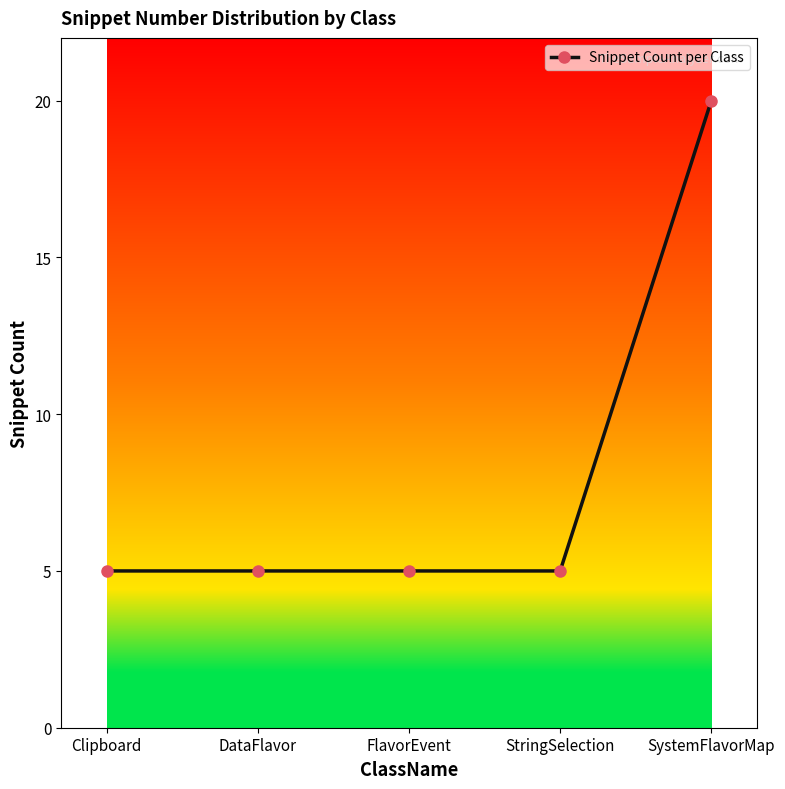

Approximately how many times larger is the value at SystemFlavorMap compared to StringSelection?

4.0